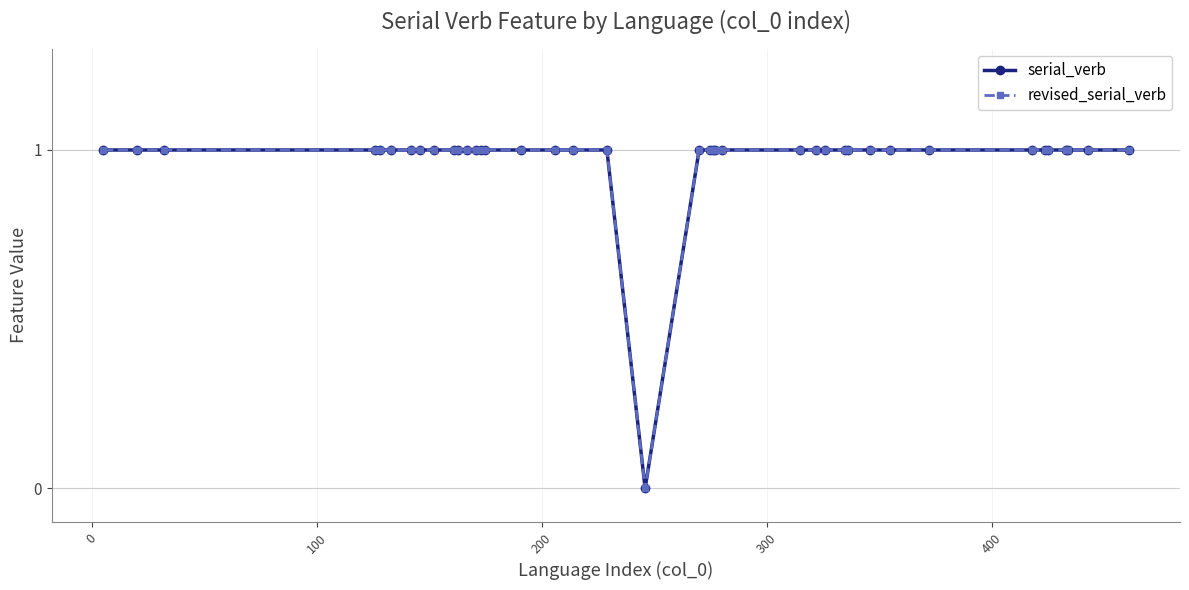

Does the chart have visible grid lines?

Yes